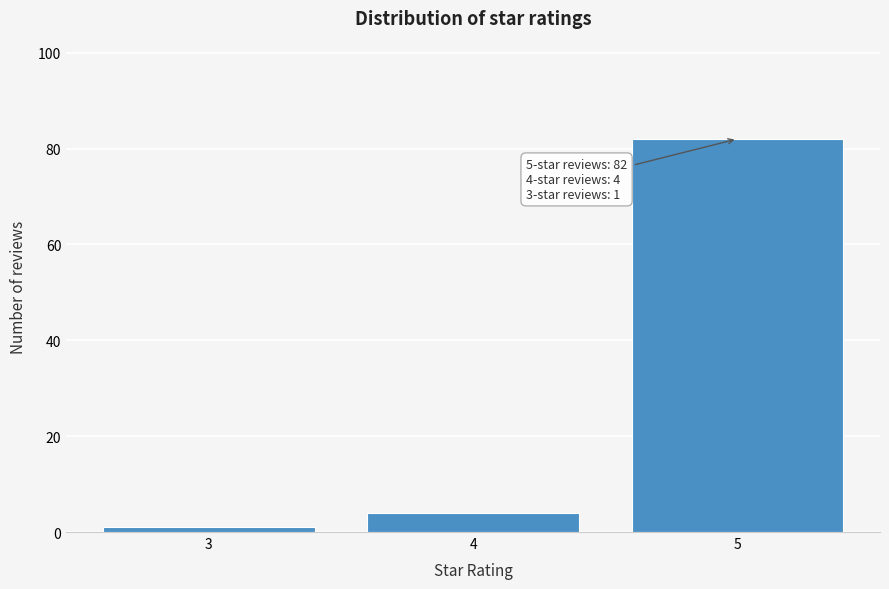

Reading right to left, what are all the values shown in this chart?

5=82	4=4	3=1